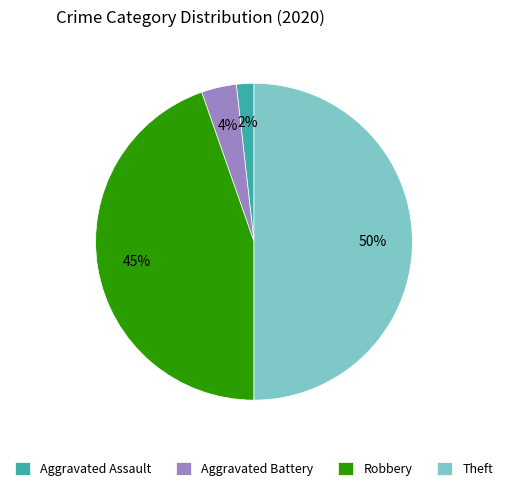

Rank the categories by value from lowest to highest.

Aggravated Assault, Aggravated Battery, Robbery, Theft